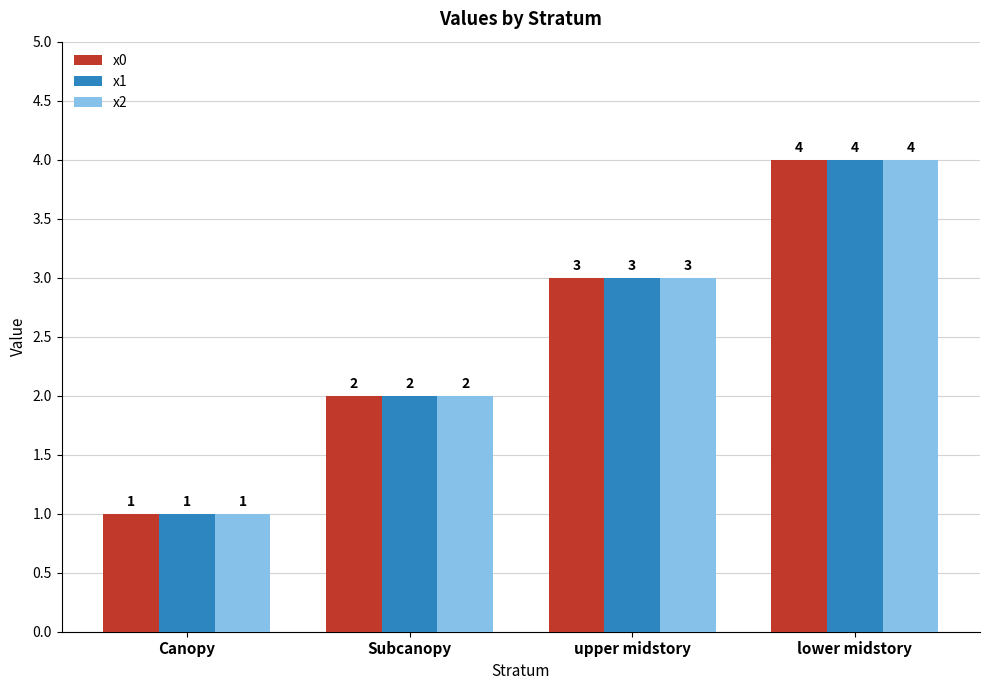

What is the approximate value of x0 at upper midstory?

3